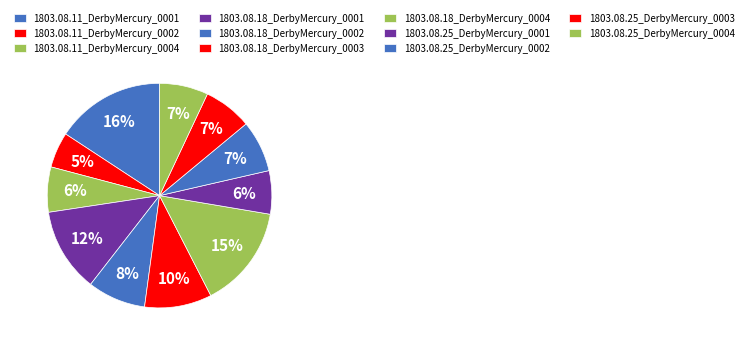

What percentage is the 1803.08.18_DerbyMercury_0002 slice, to the nearest percent?

8%